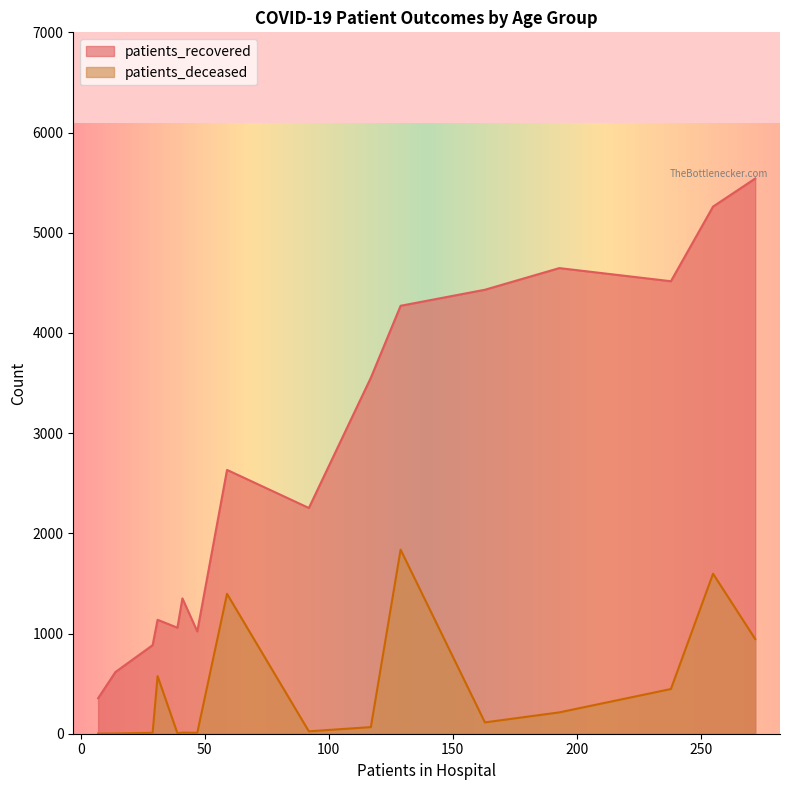

Rank the series by their maximum value, from lowest to highest.

patients_deceased, patients_recovered